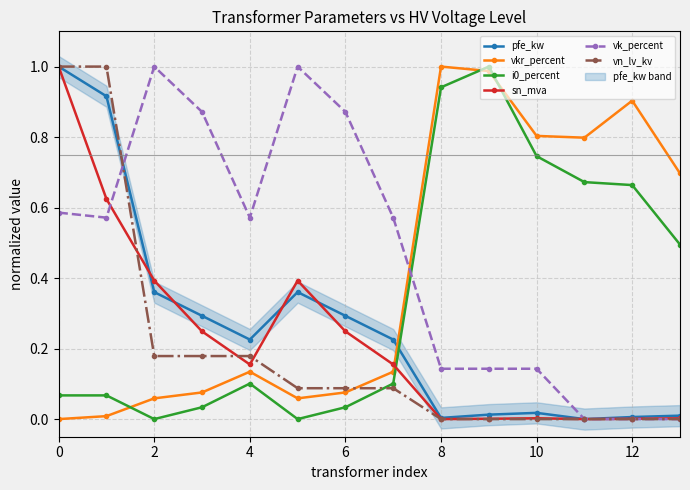

Reading left to right, what are all the values shown in this chart?

pfe_kw: 1.0	0.9	0.4	0.3	0.2	0.4	0.3	0.2	0.0	0.0	0.0	0.0	0.0	0.0
vkr_percent: 0.0	0.0	0.1	0.1	0.1	0.1	0.1	0.1	1.0	1.0	0.8	0.8	0.9	0.7
i0_percent: 0.1	0.1	0.0	0.0	0.1	0.0	0.0	0.1	0.9	1.0	0.7	0.7	0.7	0.5
sn_mva: 1.0	0.6	0.4	0.2	0.2	0.4	0.2	0.2	0.0	0.0	0.0	0.0	0.0	0.0
vk_percent: 0.6	0.6	1.0	0.9	0.6	1.0	0.9	0.6	0.1	0.1	0.1	0.0	0.0	0.0
vn_lv_kv: 1.0	1.0	0.2	0.2	0.2	0.1	0.1	0.1	0.0	0.0	0.0	0.0	0.0	0.0